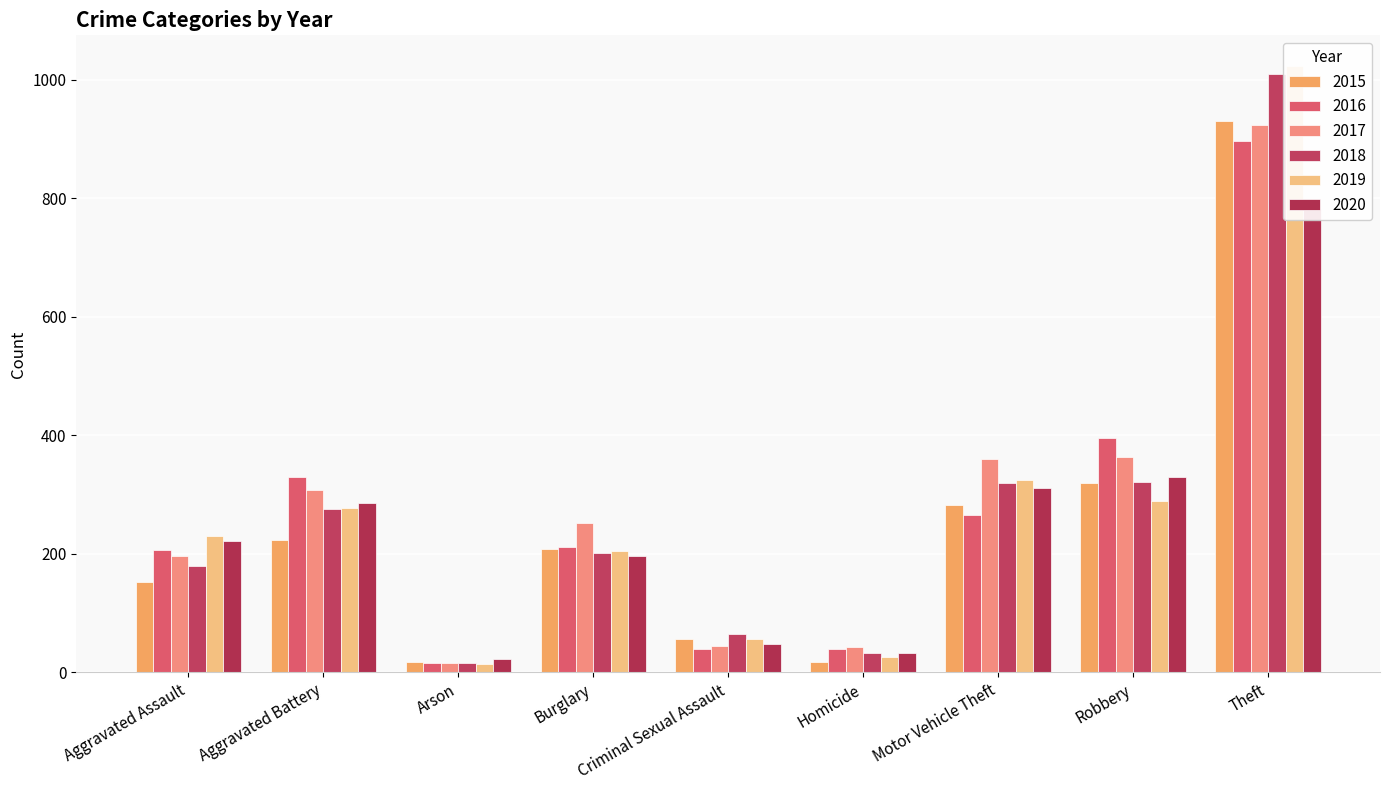

True or false: 2019 has a value of 56 at Criminal Sexual Assault.

True